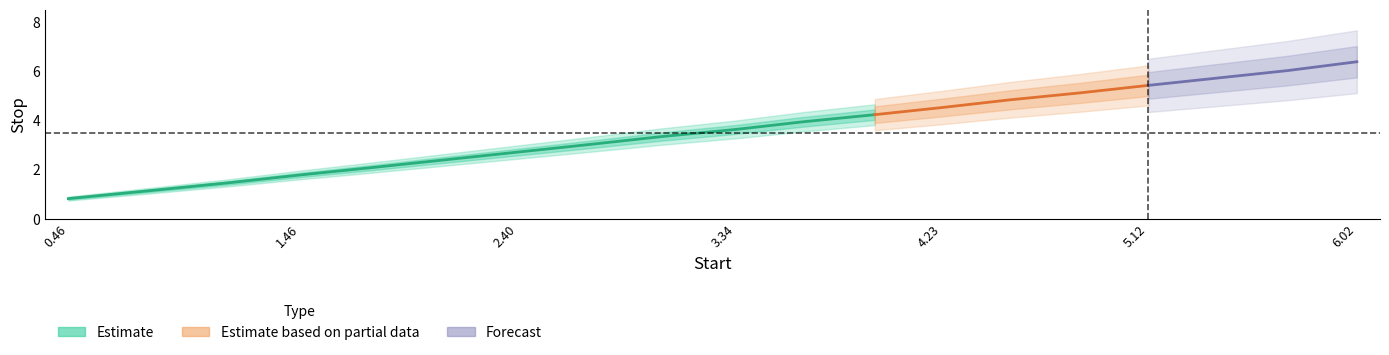

How many lines are shown in the chart?

1